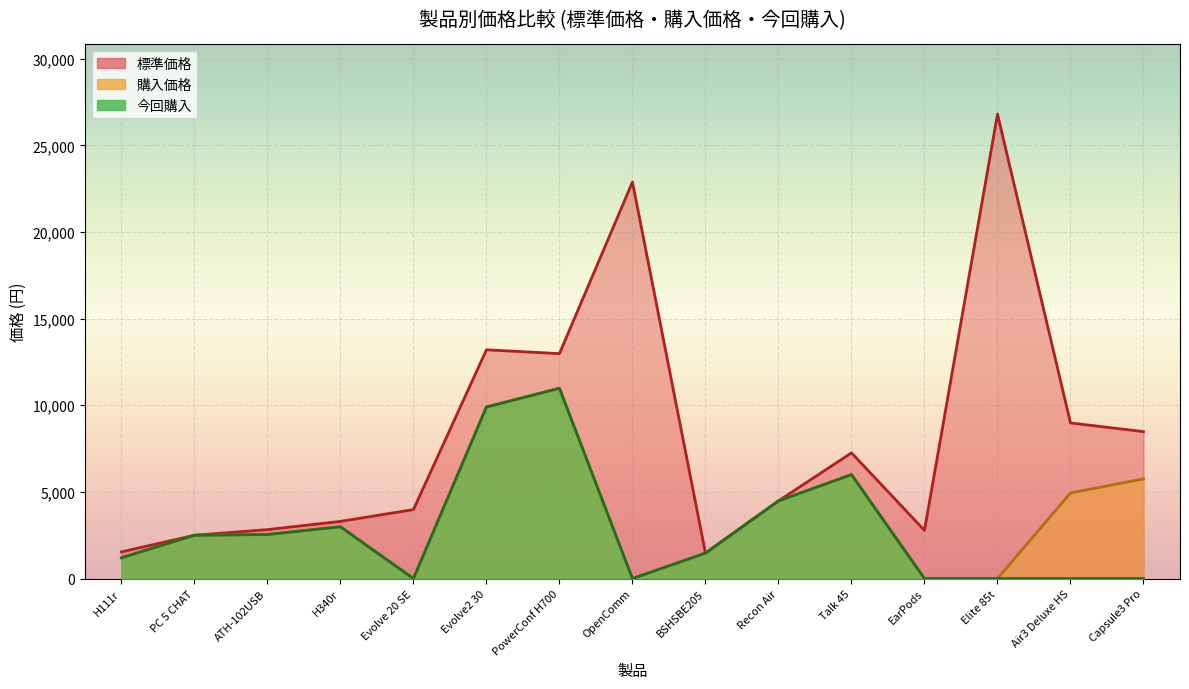

Where does the 標準価格 series first go above 4480?

Evolve2 30